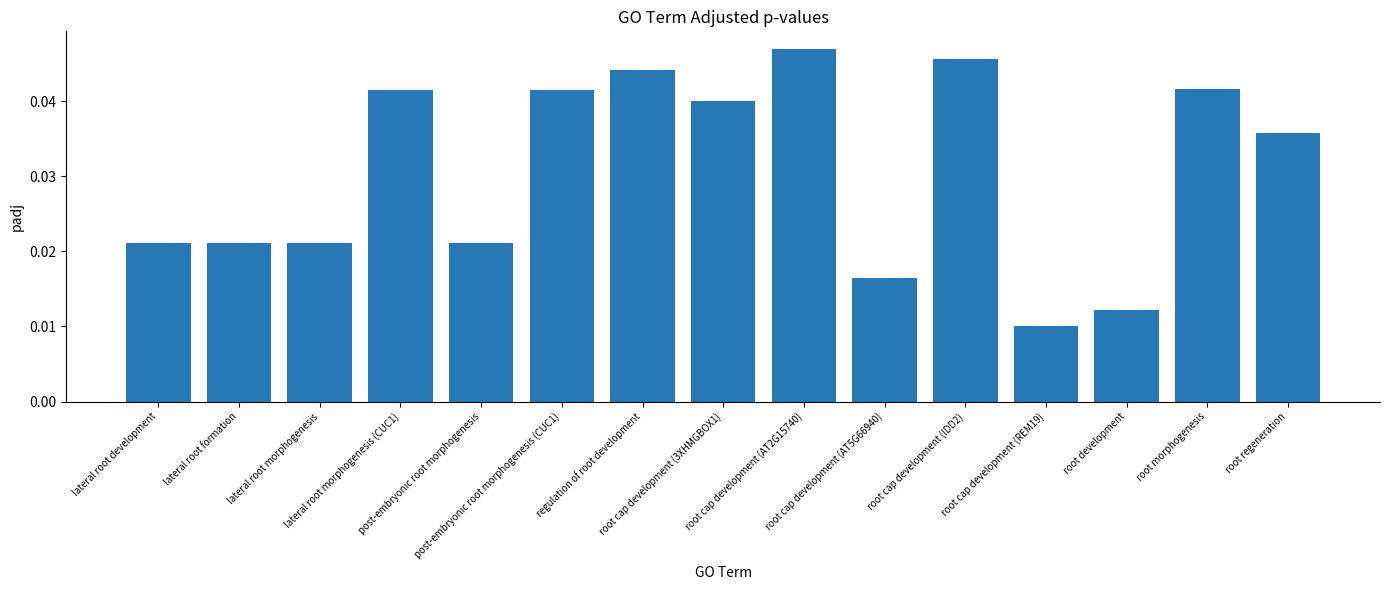

The chart shows a value of 0.1 at post-embryonic root morphogenesis (CUC1). True or false?

False